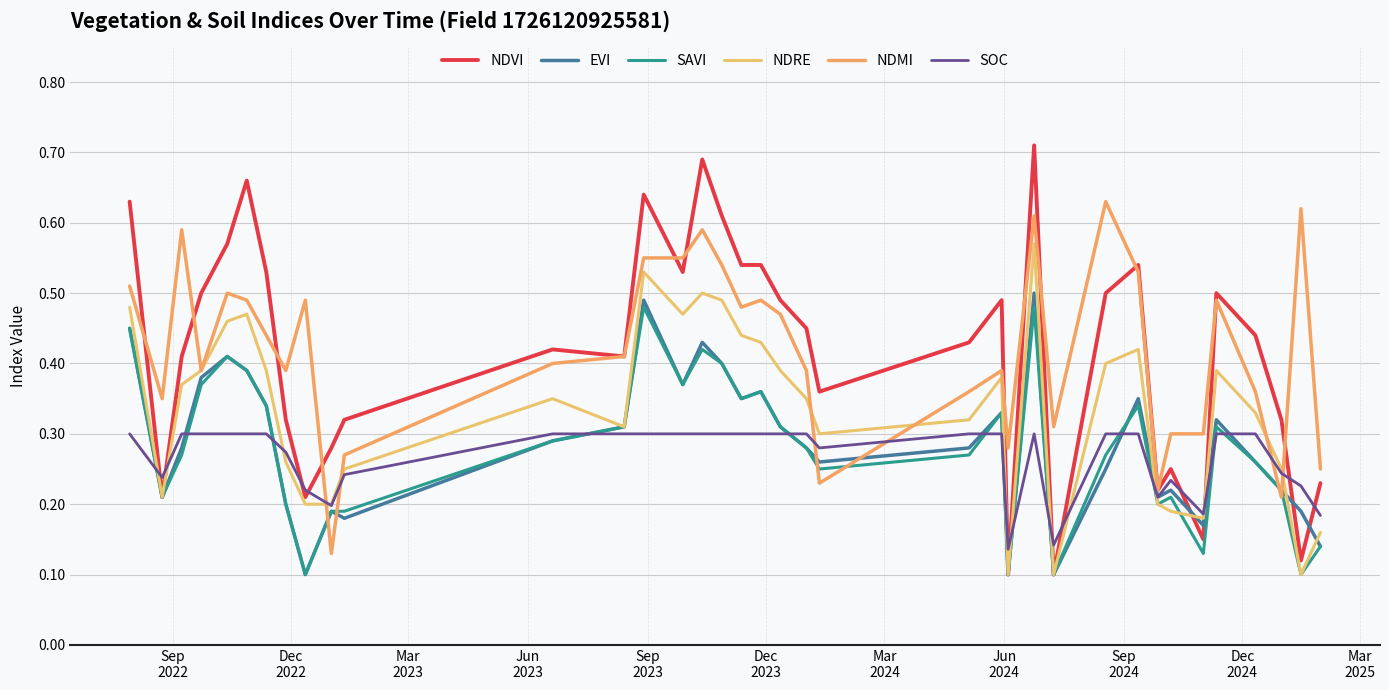

What are all the series names shown in the legend?

NDVI, EVI, SAVI, NDRE, NDMI, SOC